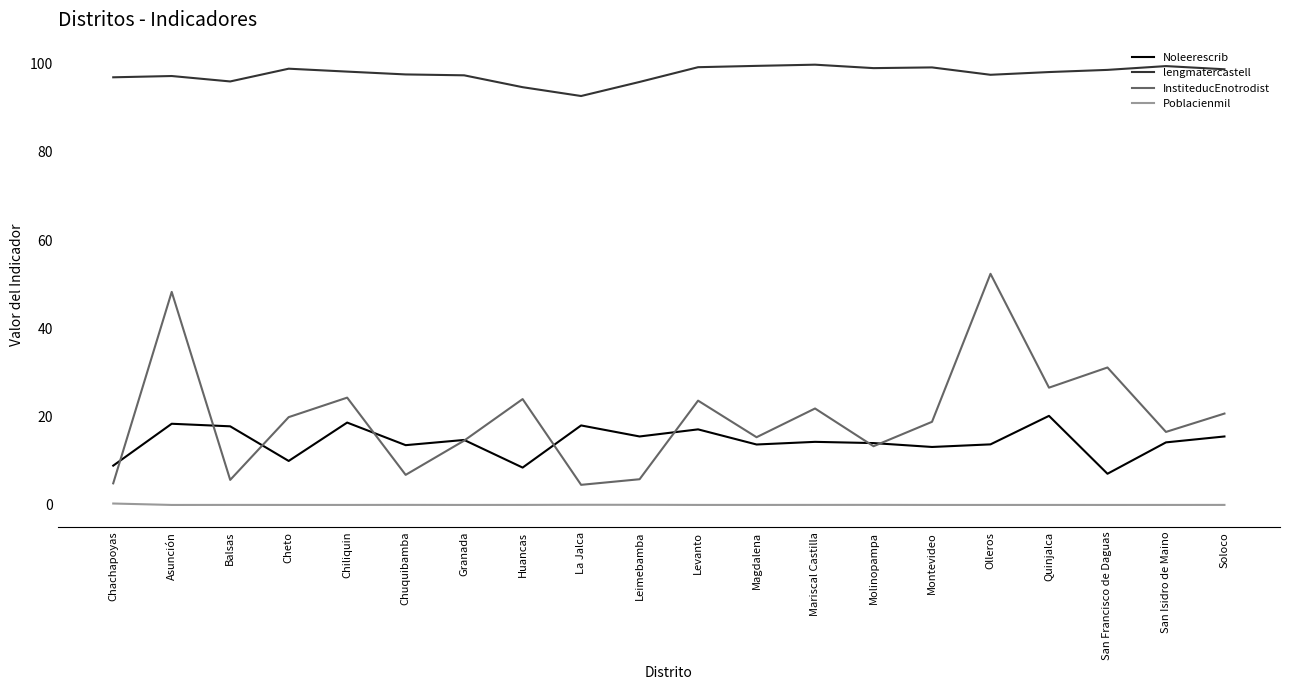

True or false: Noleerescrib has a value of 14.7 at Granada.

True